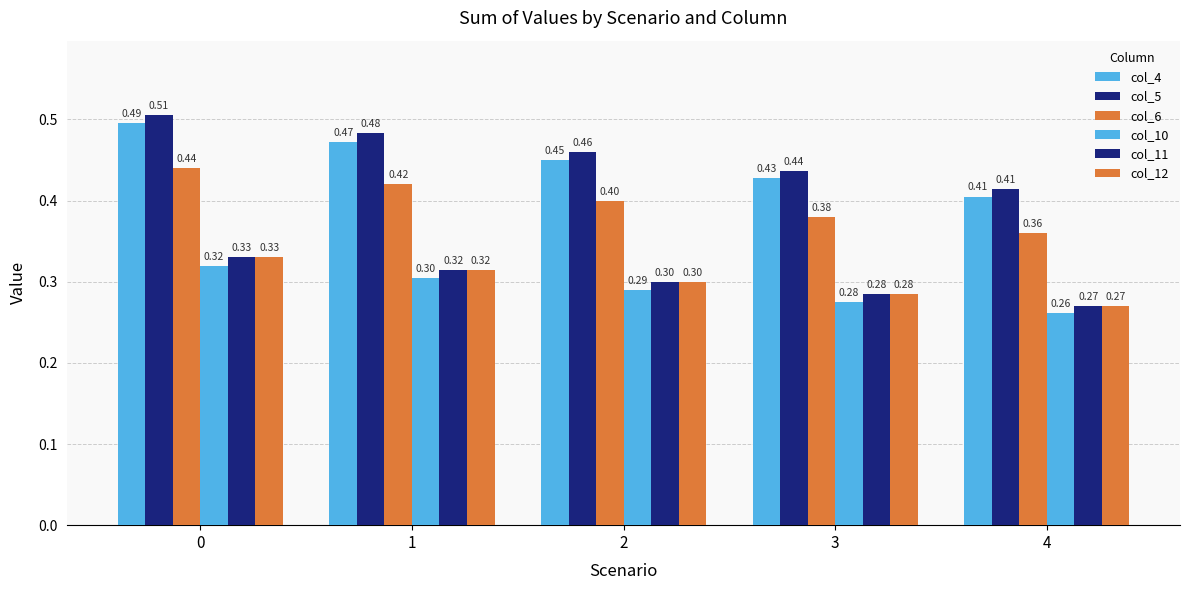

What is the total value across all series at 2?

2.2